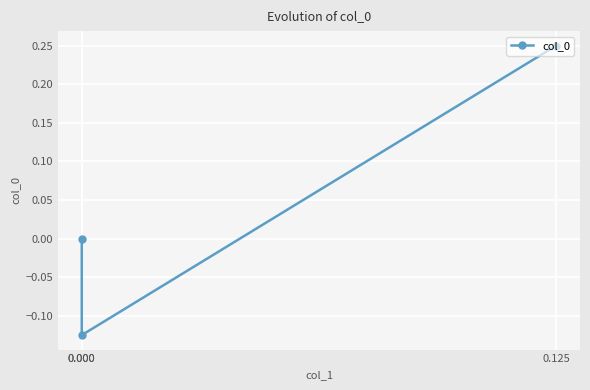

What is the sum of all values?

0.1